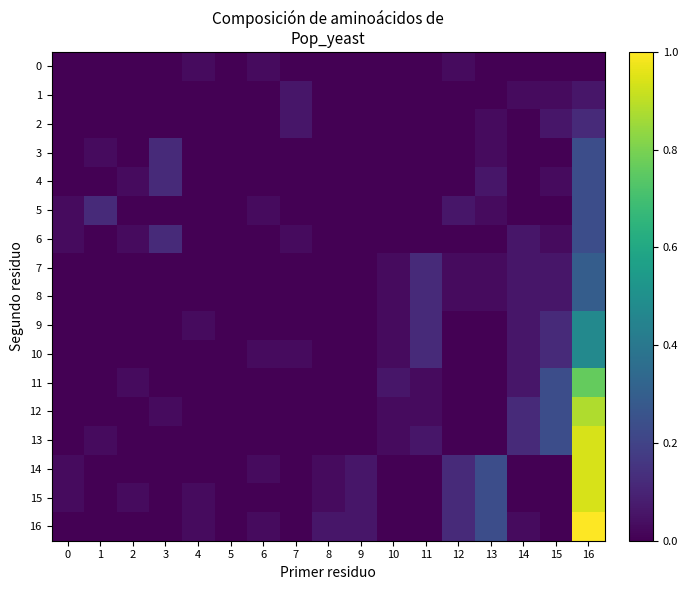

Count the number of categories in the chart.

17